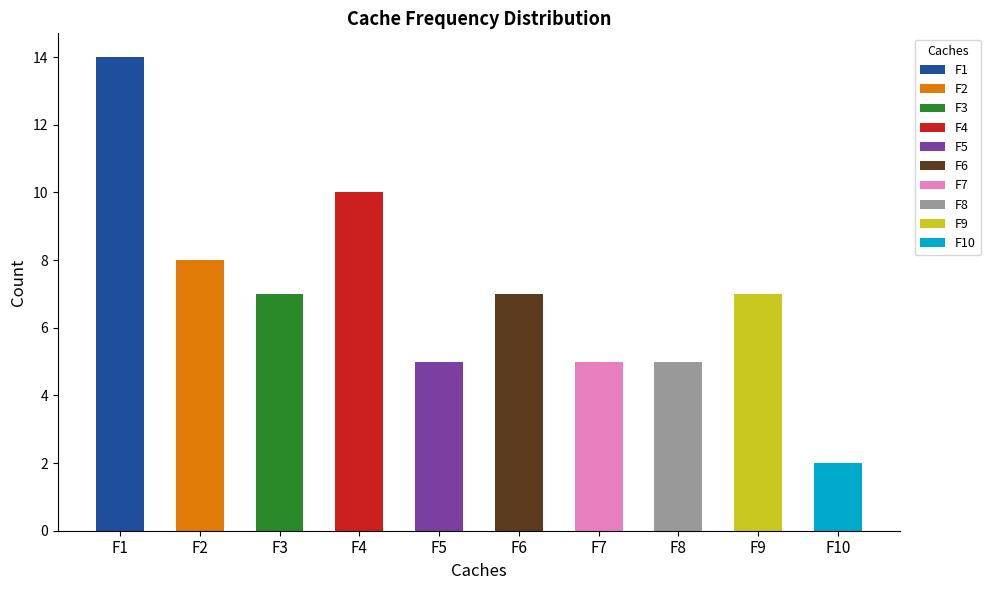

What is the change in value from F1 to F3?

-7